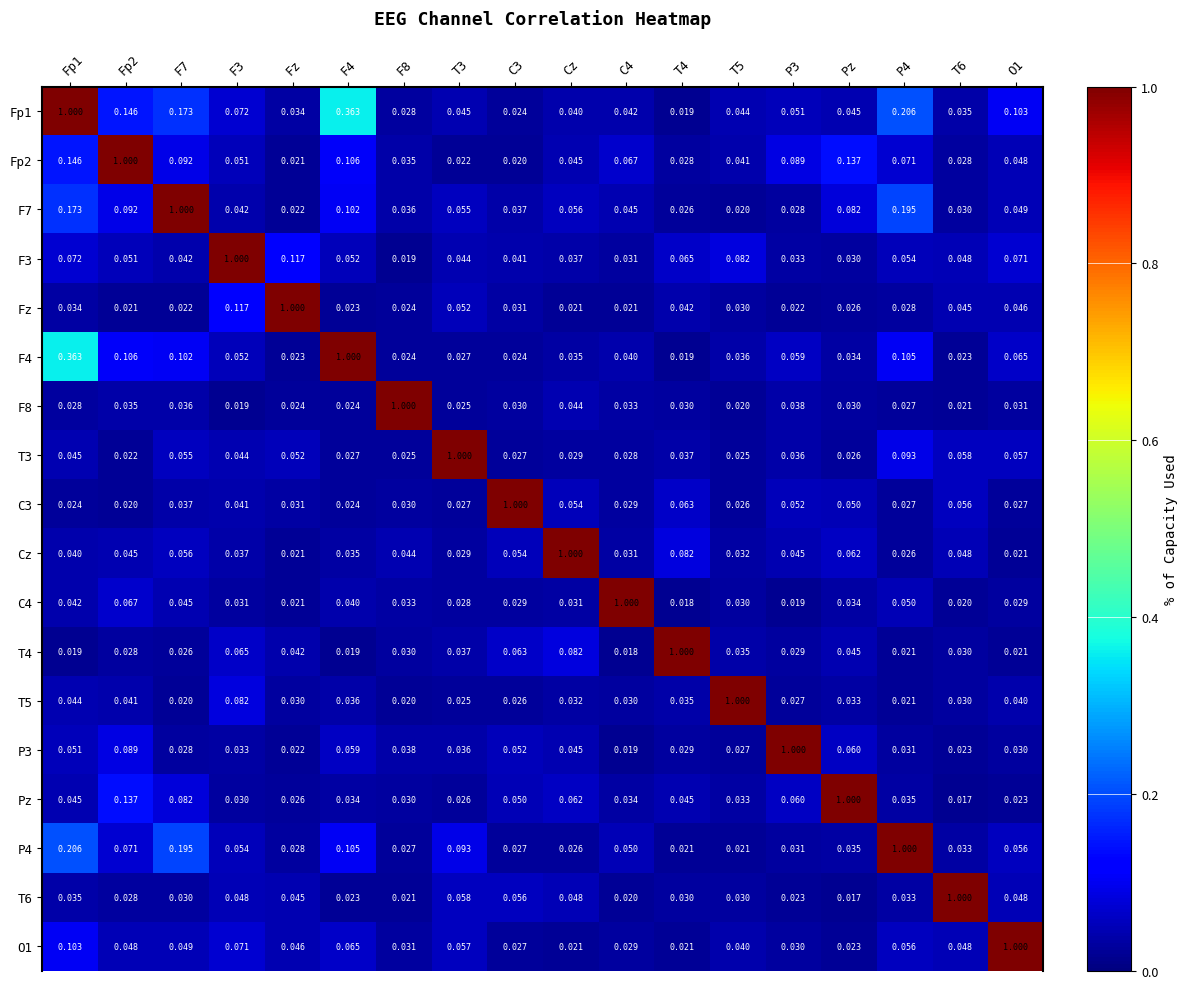

Is the value of Fp2 at Fp1 greater than the value of Fz at T4?

Yes